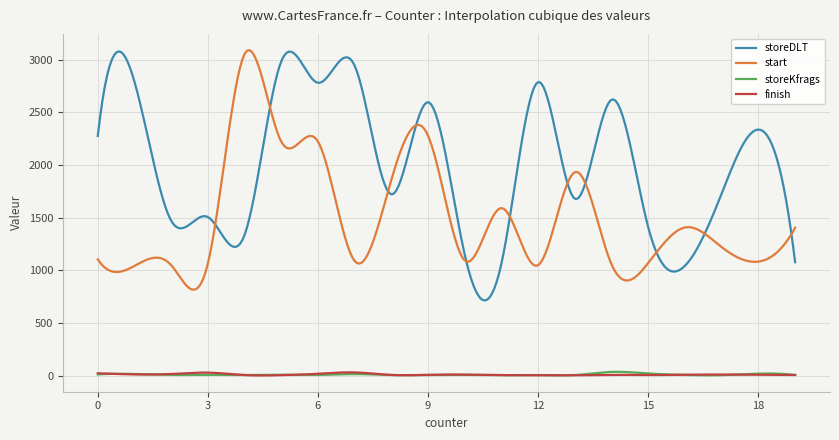

Which series has the largest range (max minus min)?

storeDLT